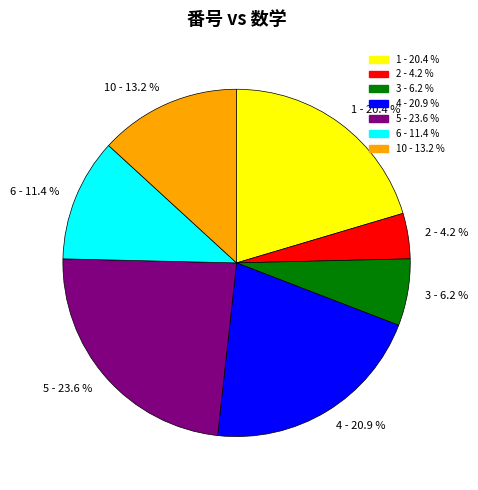

Combined, do 2 - 4.2 % and 5 - 23.6 % account for over 50%?

No